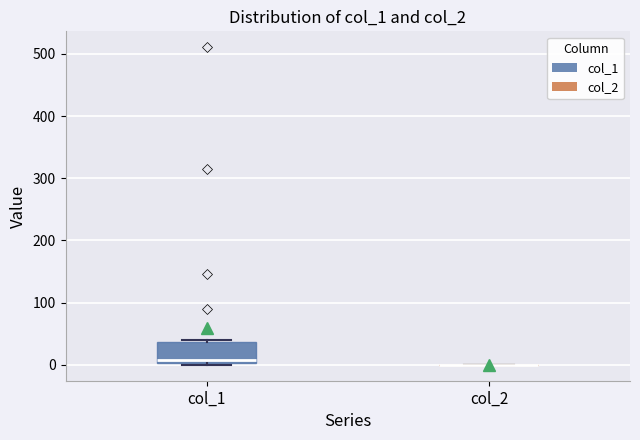

Reading left to right, read every box against the y-axis: the position of its median line, the range the box covers, and the ends of its whiskers. The values are not printed on the chart, so give them approximately, as read against the axis.

col_1: median 10, box 0 to 40, whiskers 0 to 40 (just above the box's upper edge)
col_2: box collapsed to a line at 0, whiskers 0 to 0